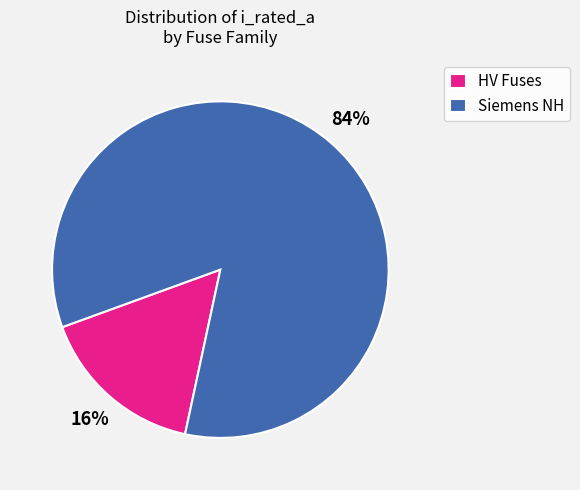

Count the number of slices in the pie.

2